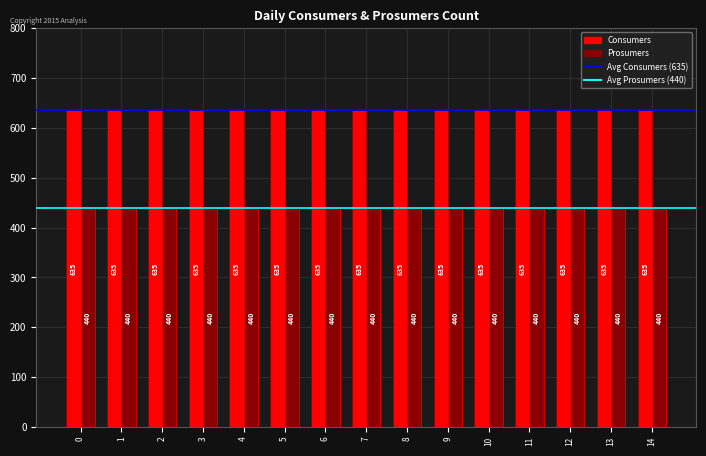

True or false: Prosumers has a value of 440 at 13.

True